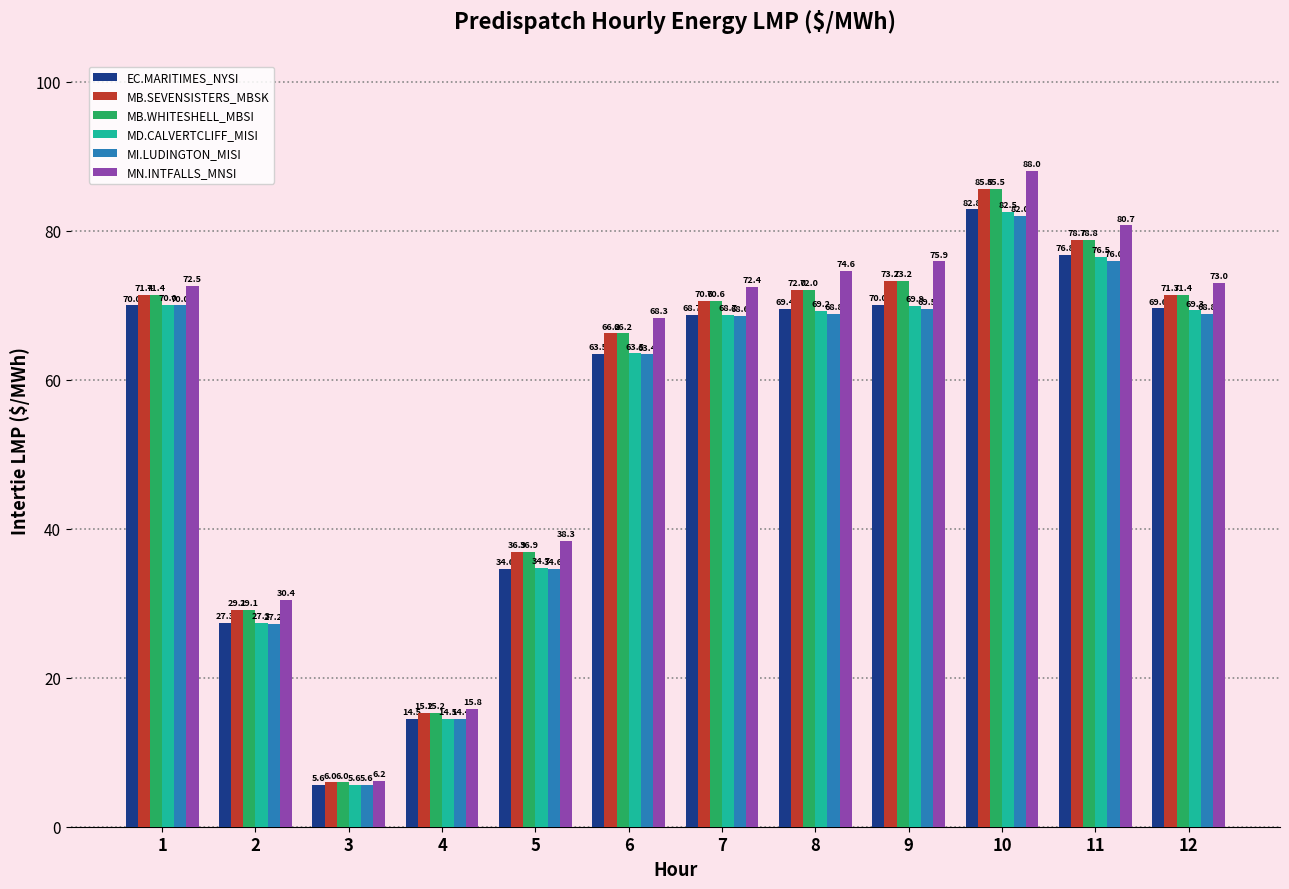

What is the greatest value displayed?

88.0